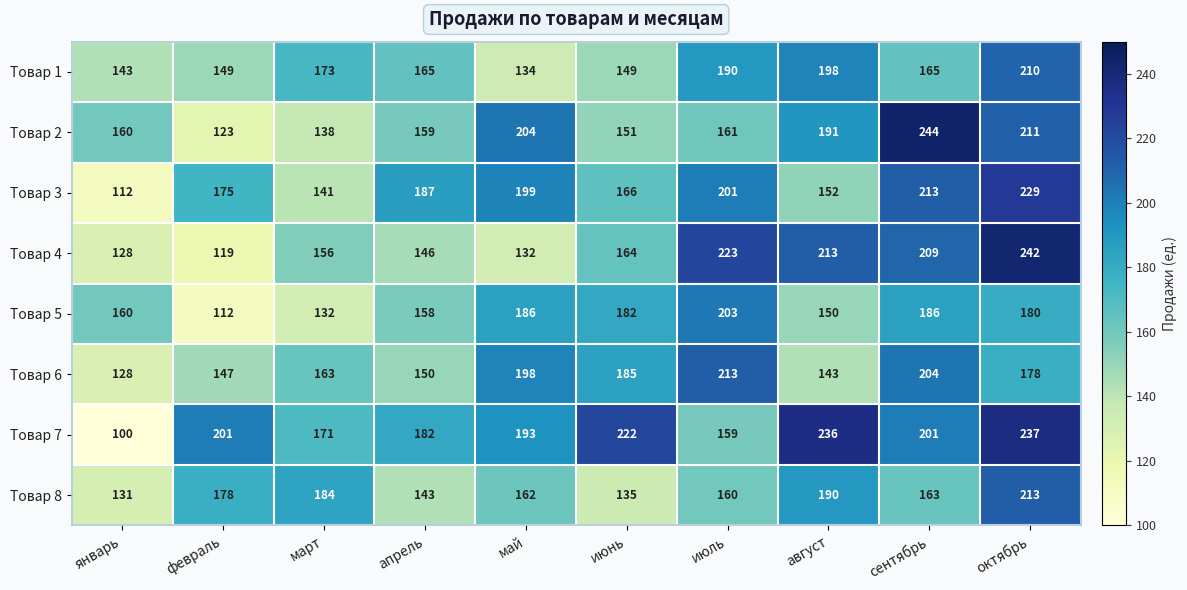

Rank the categories by Товар 6 value from highest to lowest.

июль, сентябрь, май, июнь, октябрь, март, апрель, февраль, август, январь